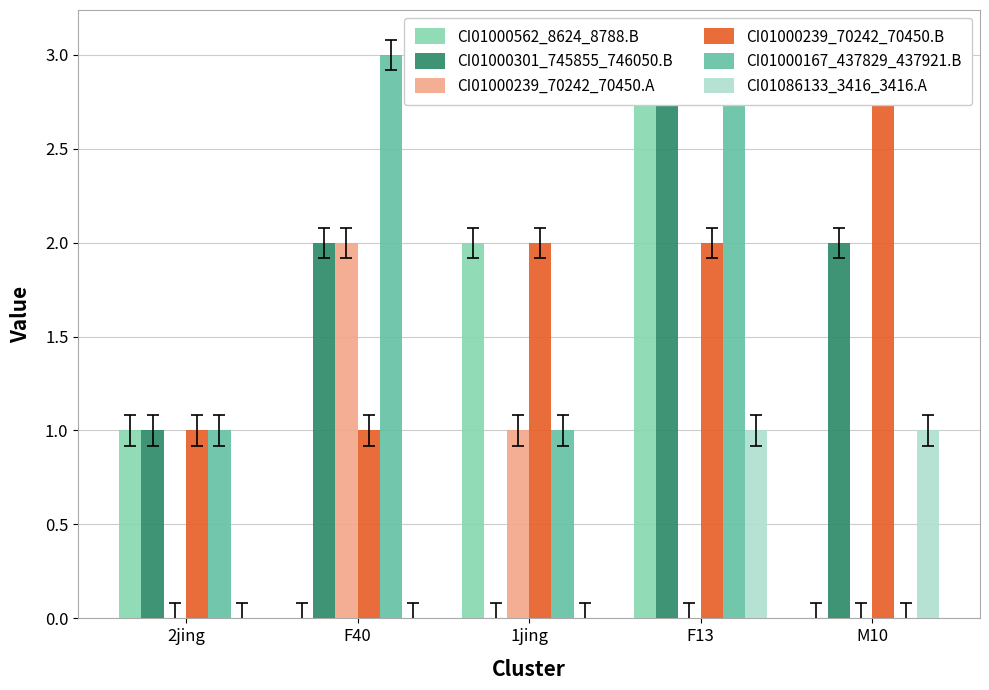

Which has a higher value, F13 or 2jing?

F13